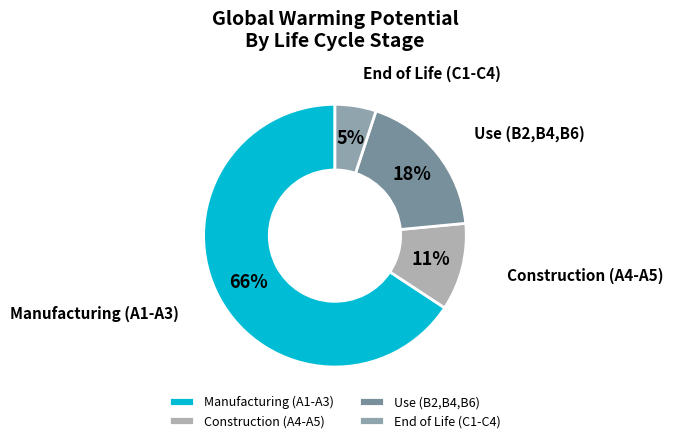

Between End of Life (C1-C4) and Use (B2,B4,B6), which is larger?

Use (B2,B4,B6)